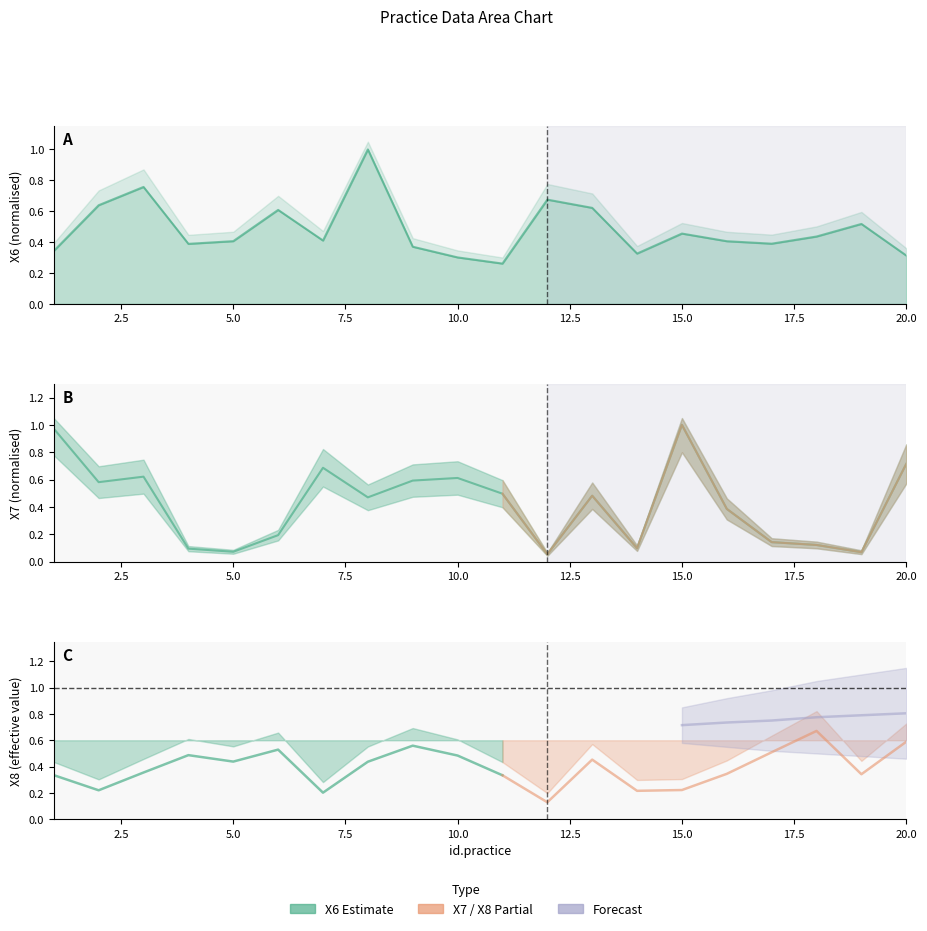

How many interior local valleys does the X6 series have?

5